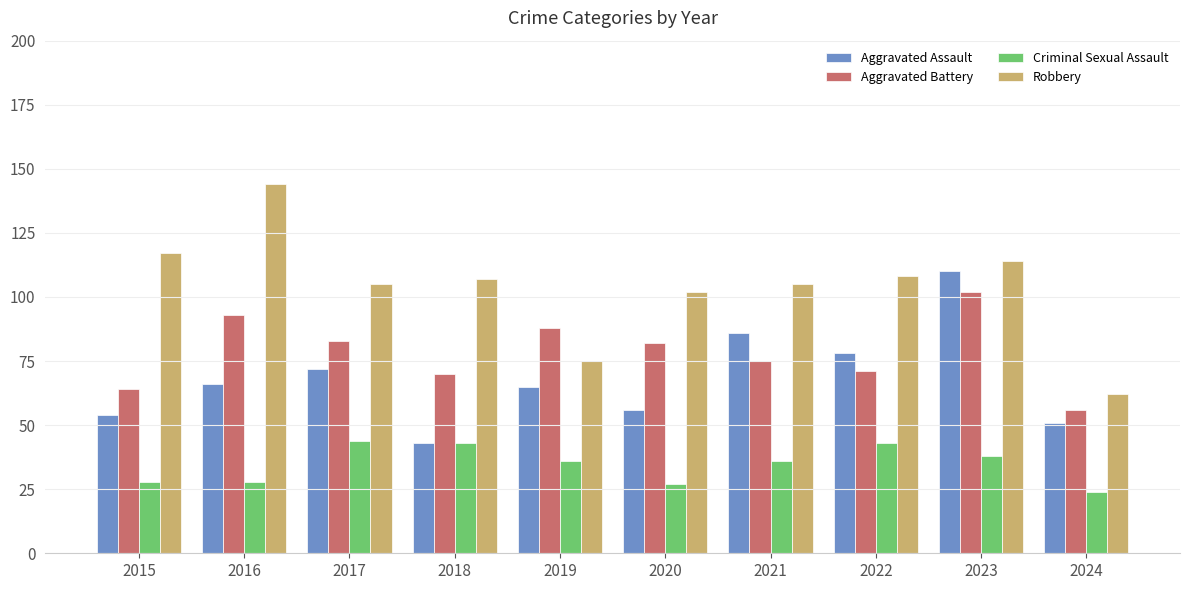

Reading left to right, list all the values displayed in this chart.

Aggravated Assault: 2015=54	2016=66	2017=72	2018=43	2019=65	2020=56	2021=86	2022=78	2023=110	2024=51
Aggravated Battery: 2015=64	2016=93	2017=83	2018=70	2019=88	2020=82	2021=75	2022=71	2023=102	2024=56
Criminal Sexual Assault: 2015=28	2016=28	2017=44	2018=43	2019=36	2020=27	2021=36	2022=43	2023=38	2024=24
Robbery: 2015=117	2016=144	2017=105	2018=107	2019=75	2020=102	2021=105	2022=108	2023=114	2024=62